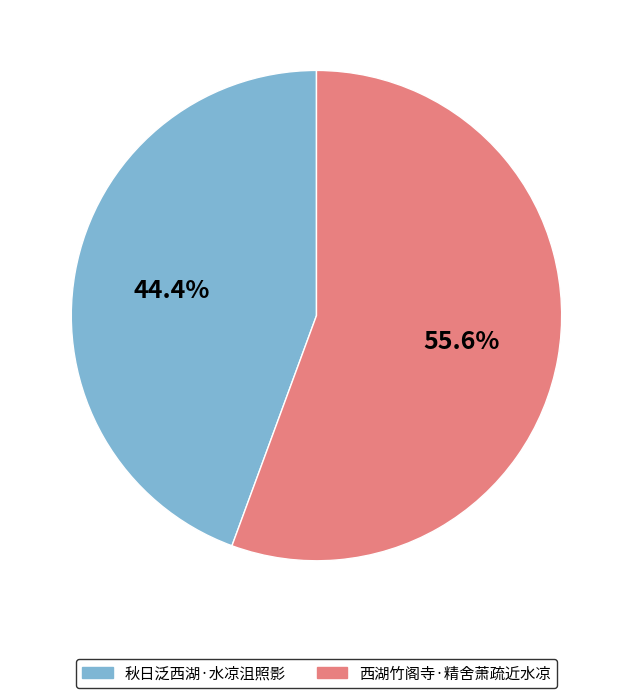

Does 秋日泛西湖·水凉沮照影 account for over 50% of the chart?

No